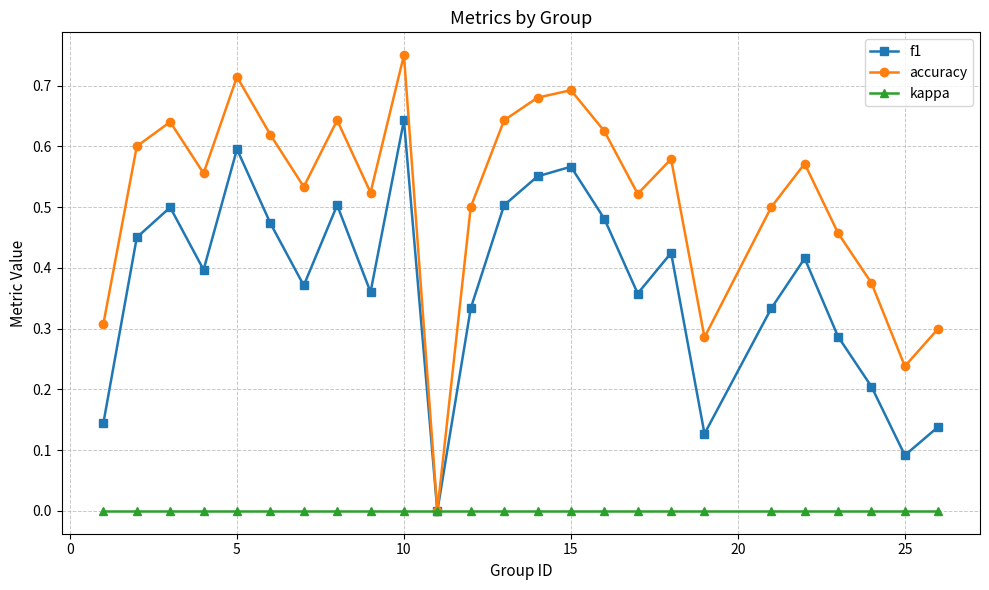

How many interior local peaks does the f1 series have?

7